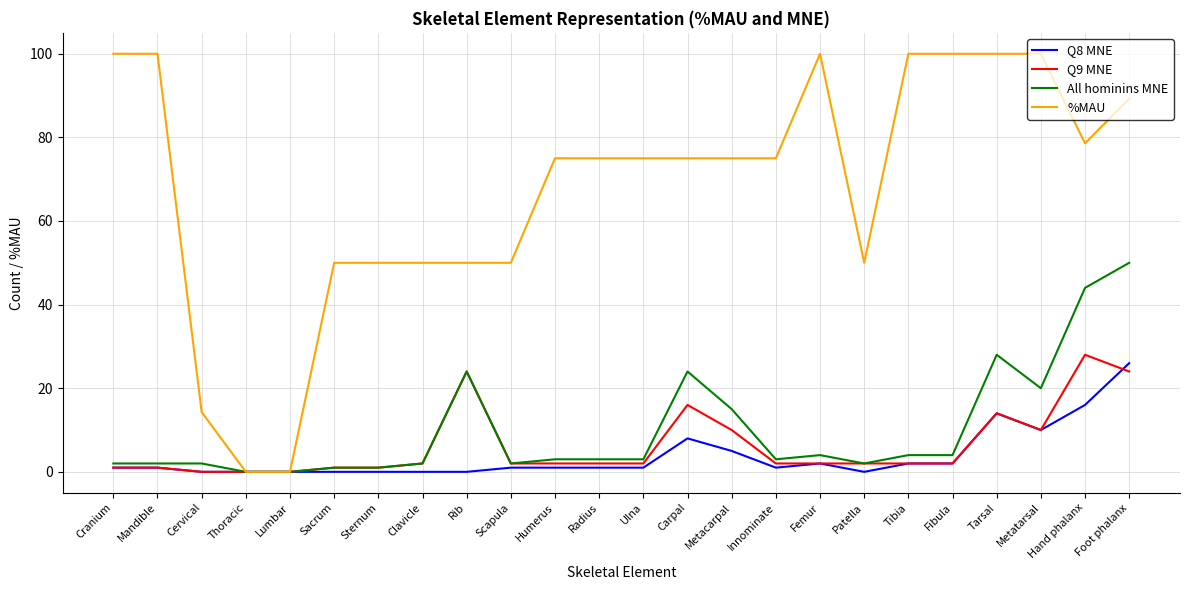

Rank the series at Hand phalanx from lowest to highest value.

Q8 MNE, Q9 MNE, All hominins MNE, %MAU